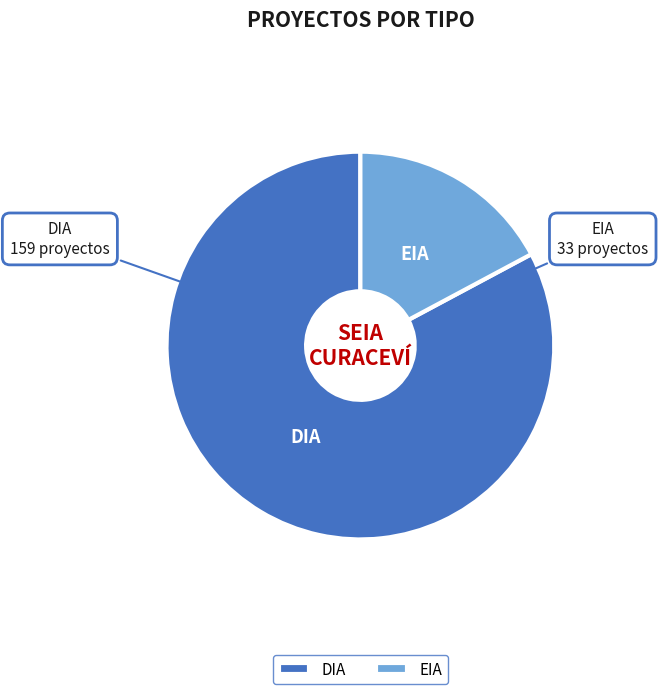

Is the sum of DIA and EIA greater than half?

Yes